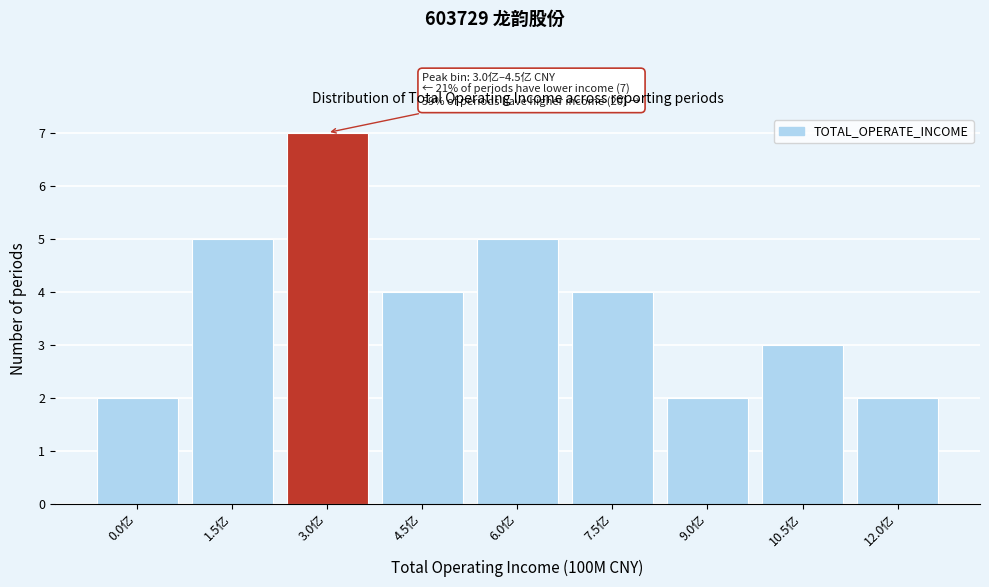

Reading left to right, transcribe all the data shown in this chart.

2	5	7	4	5	4	2	3	2